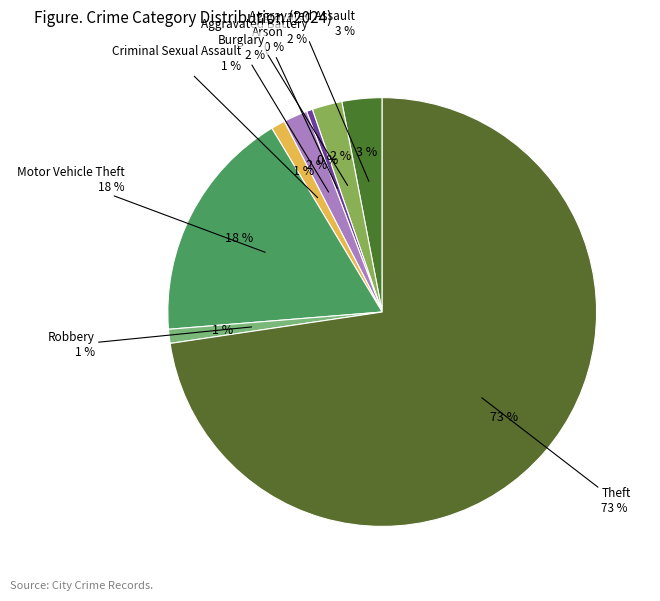

Which slice is the largest?

Theft